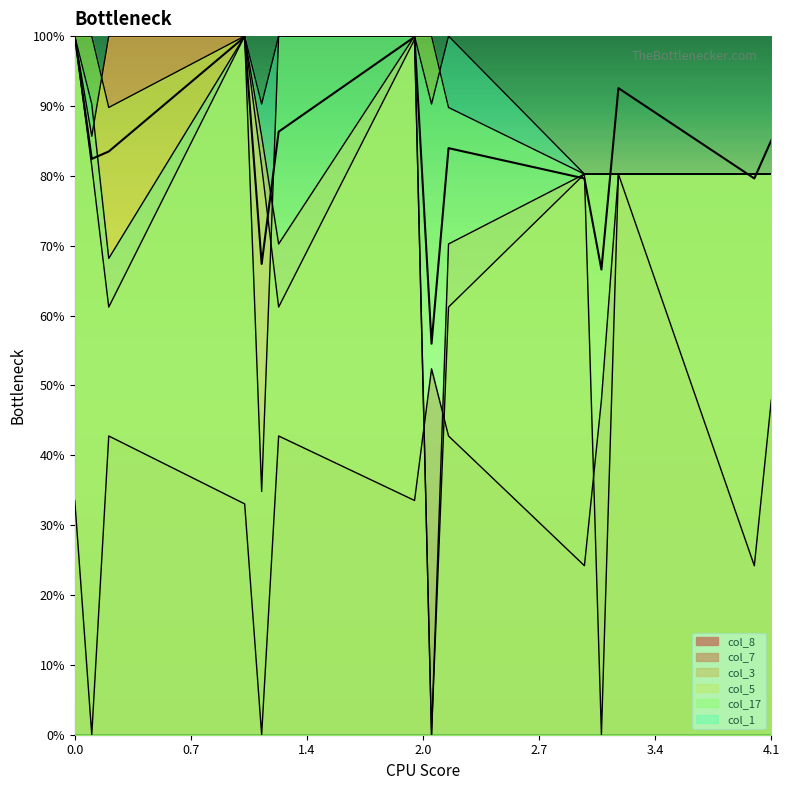

List the labels in order of col_7 value, largest first.

3.2, 2.1, 3.1, 4.1, 0.2, 1.2, 2.2, 0.0, 2.0, 1.0, 3.0, 4.0, 0.1, 1.1